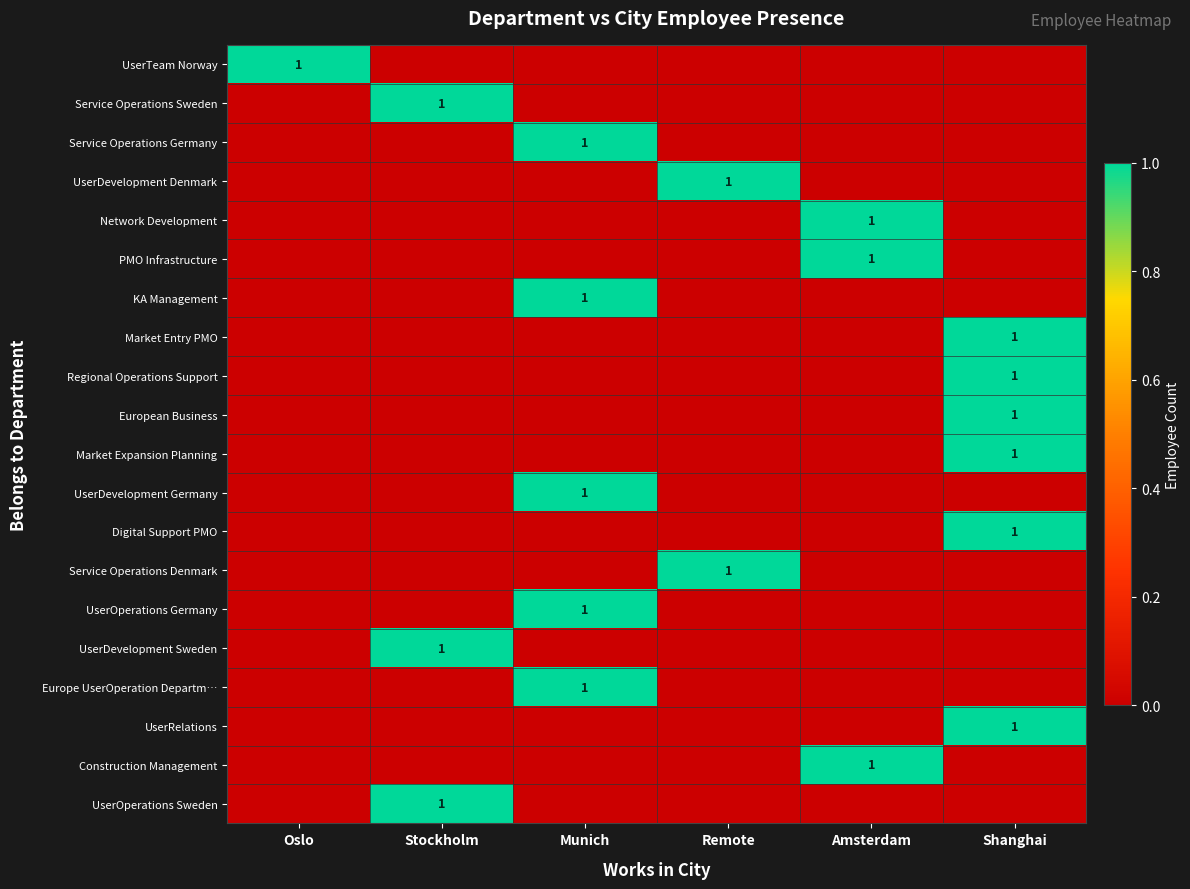

Is it true that Market Entry PMO equals 0 at Shanghai?

False